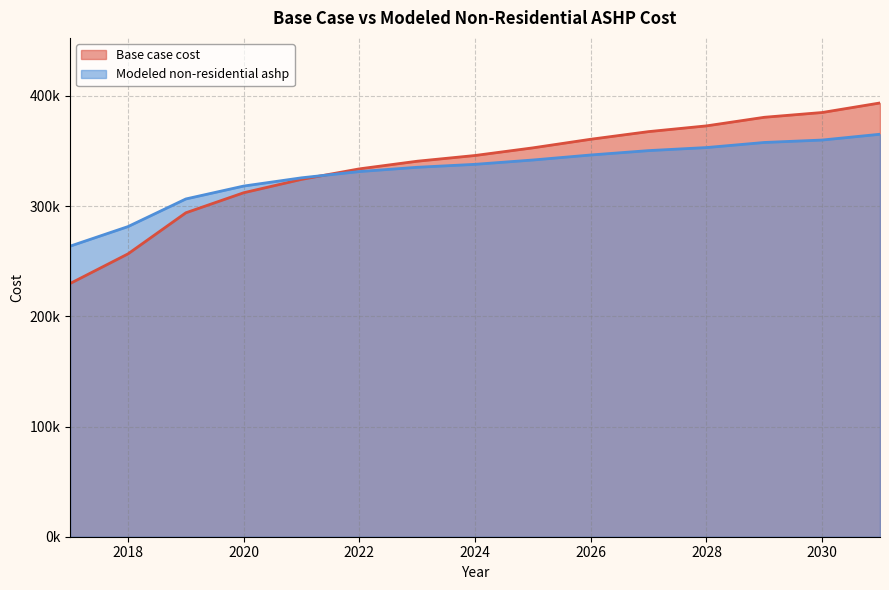

List the series in order of their peak value, highest first.

Base case cost, Modeled non-residential ashp